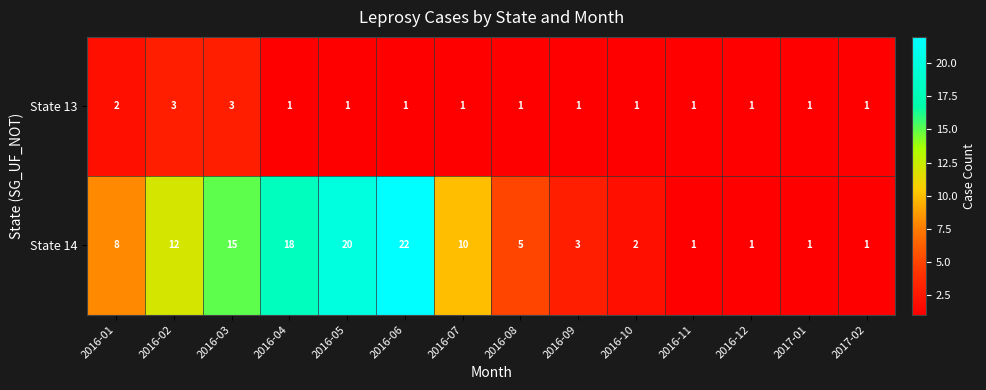

Count the State 13 values in the range 1 to 2.

12